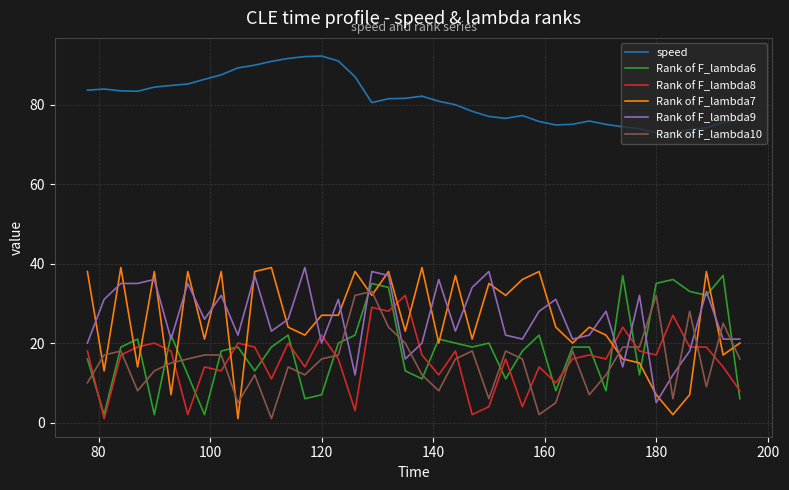

Which series has the largest range (max minus min)?

Rank of F_lambda7